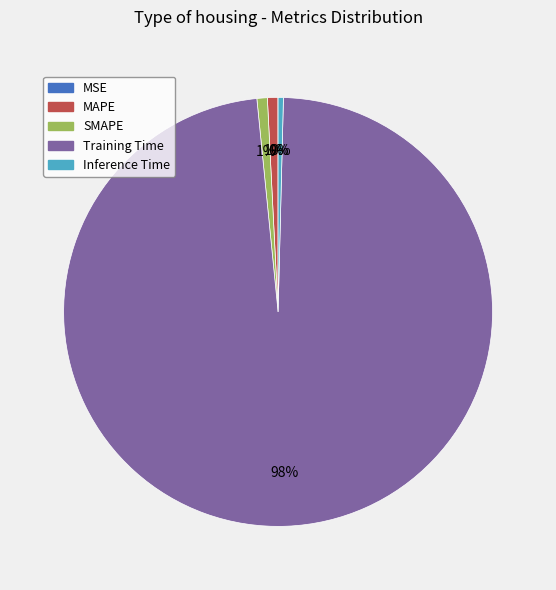

Is there any slice that represents more than half of the pie?

Yes